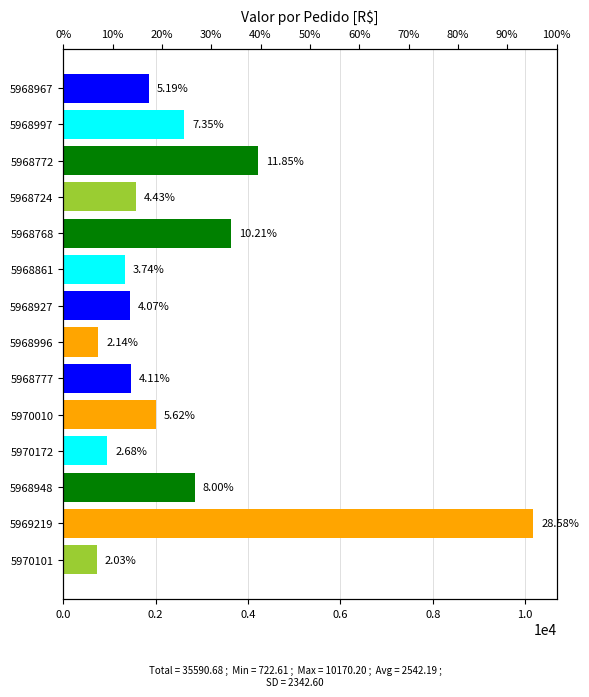

What position from the right is 5968772?

12